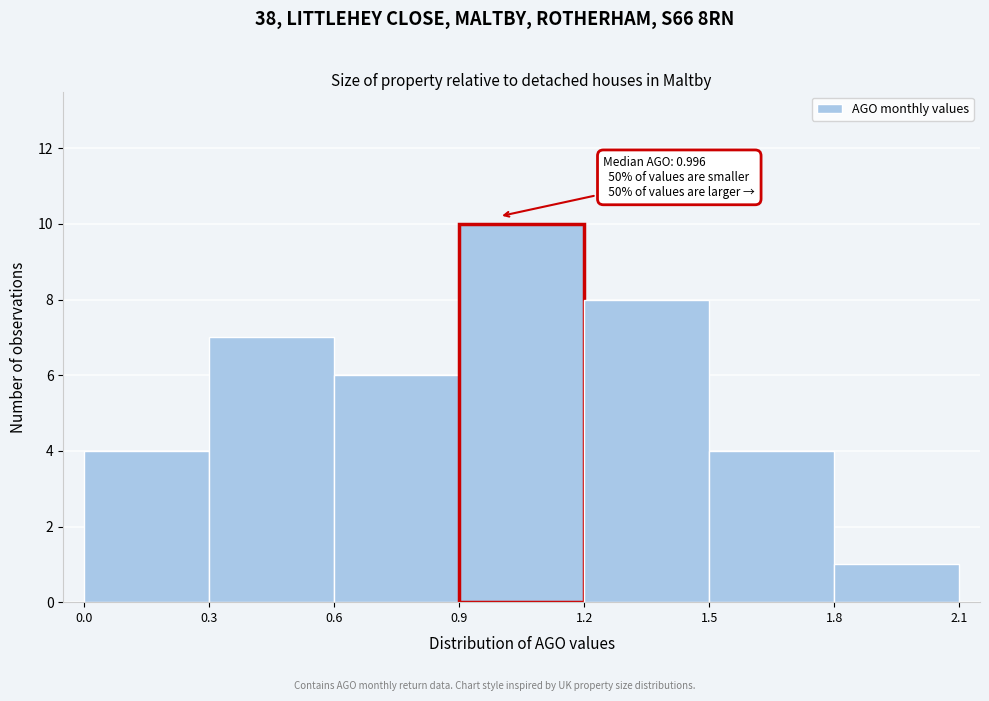

Which range on the x-axis has the tallest bar?

0.9 to 1.2